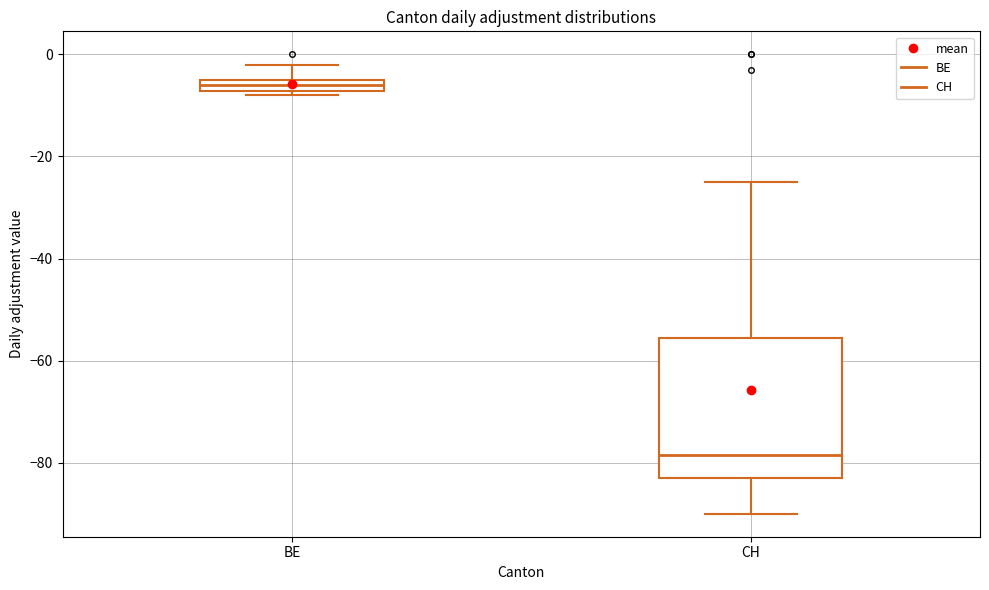

Where does the upper whisker of the box for BE end on the y-axis? The values are not printed on the chart, so give them approximately, as read against the axis.

-2